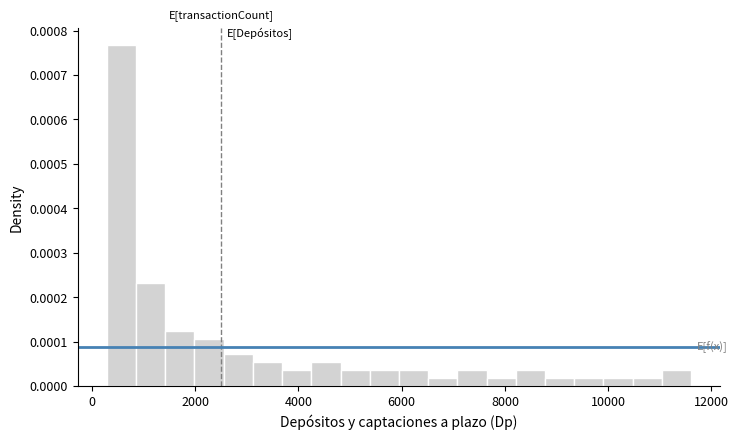

Read against the x-axis, roughly where is the centre of the tallest bar?

600